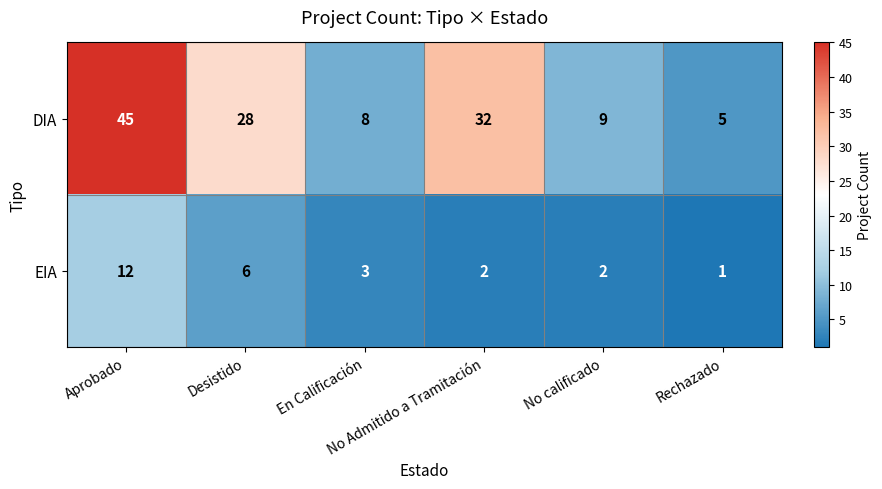

Rank the series at No Admitido a Tramitación from highest to lowest value.

DIA, EIA